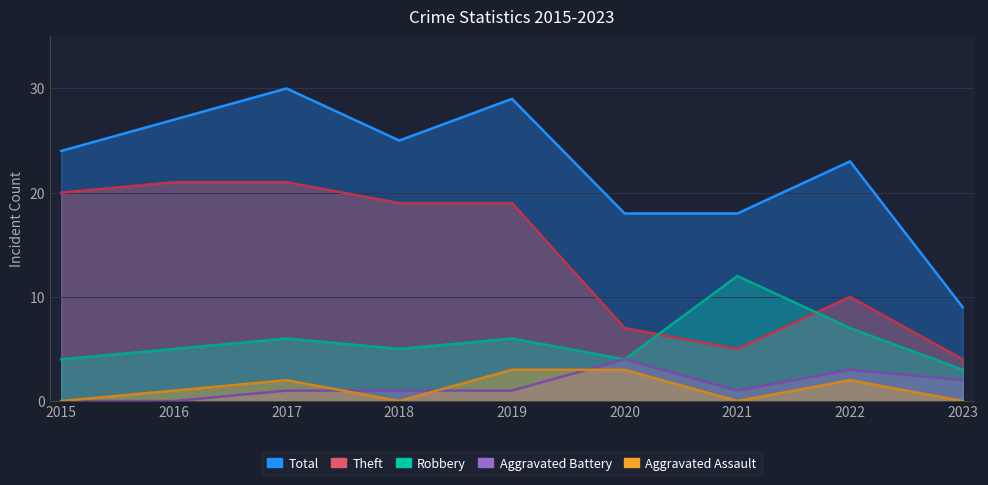

Which label corresponds to the smallest value in the chart?

2015